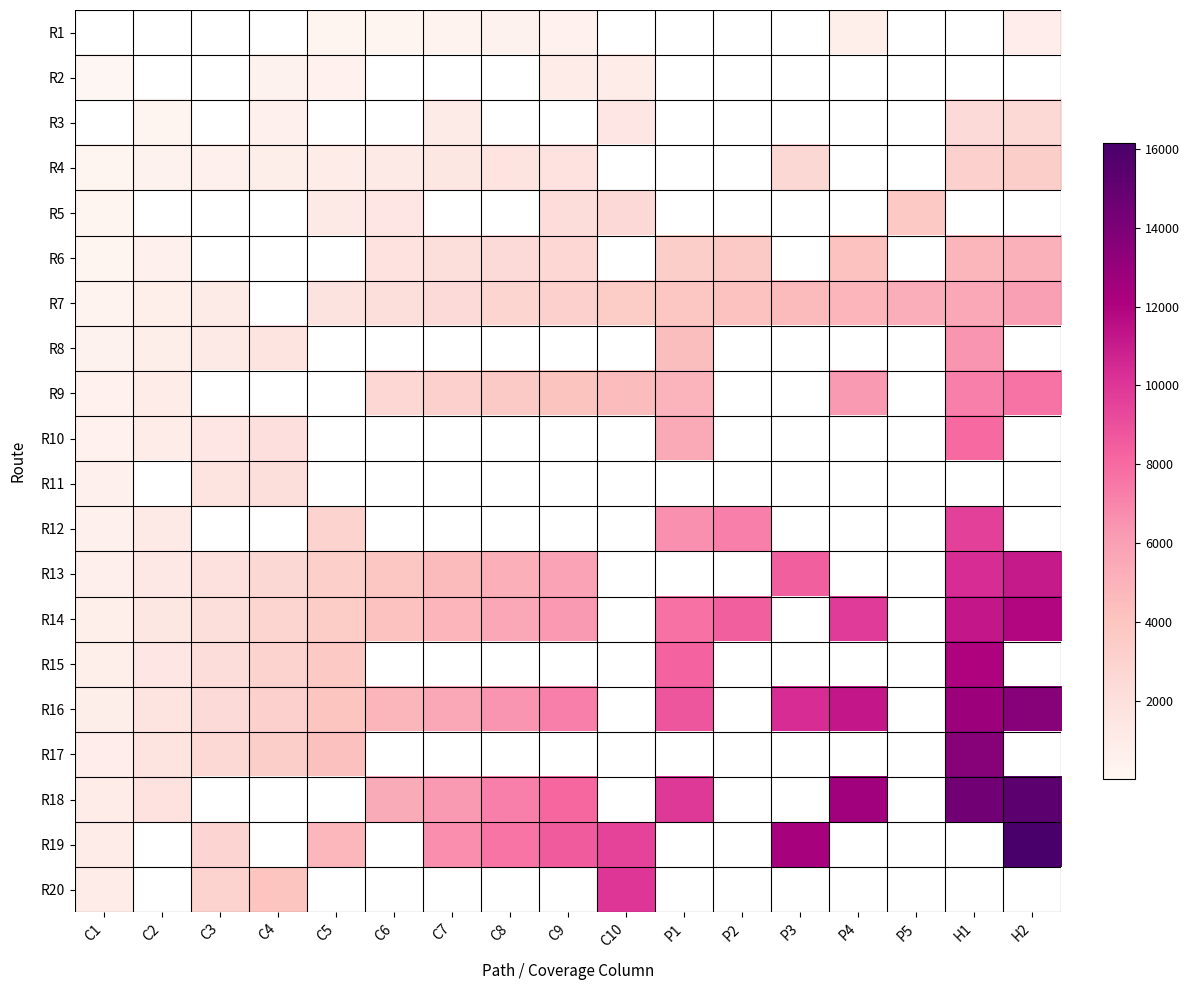

How many data points does each series have?

17